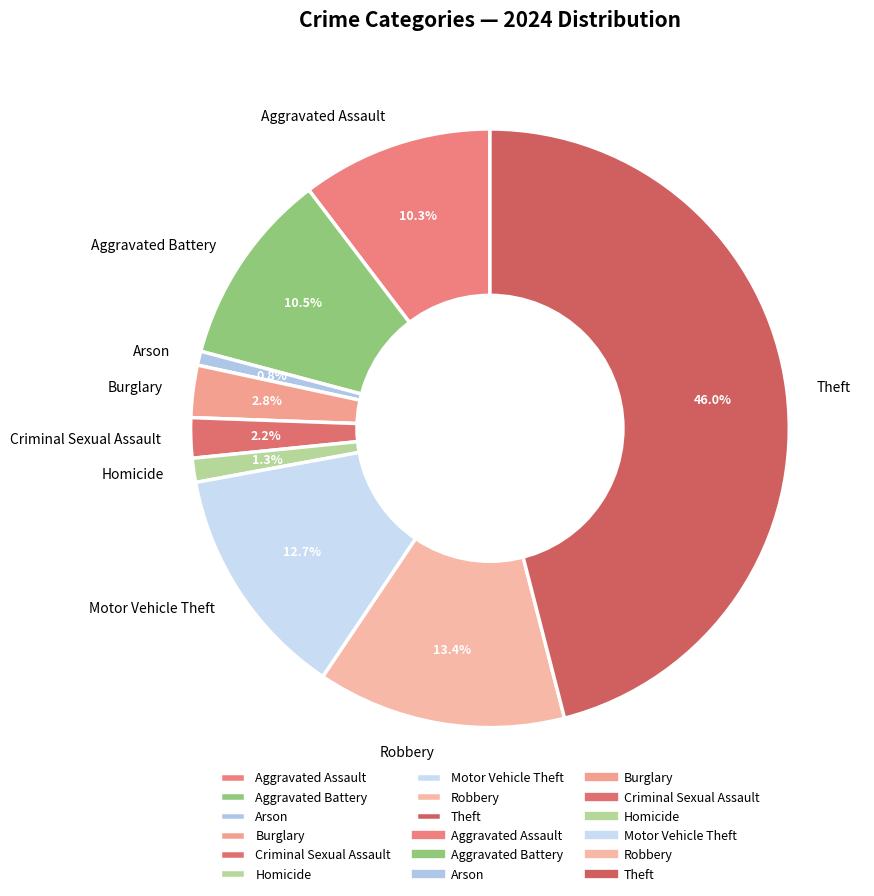

Is there a majority slice in this chart?

No